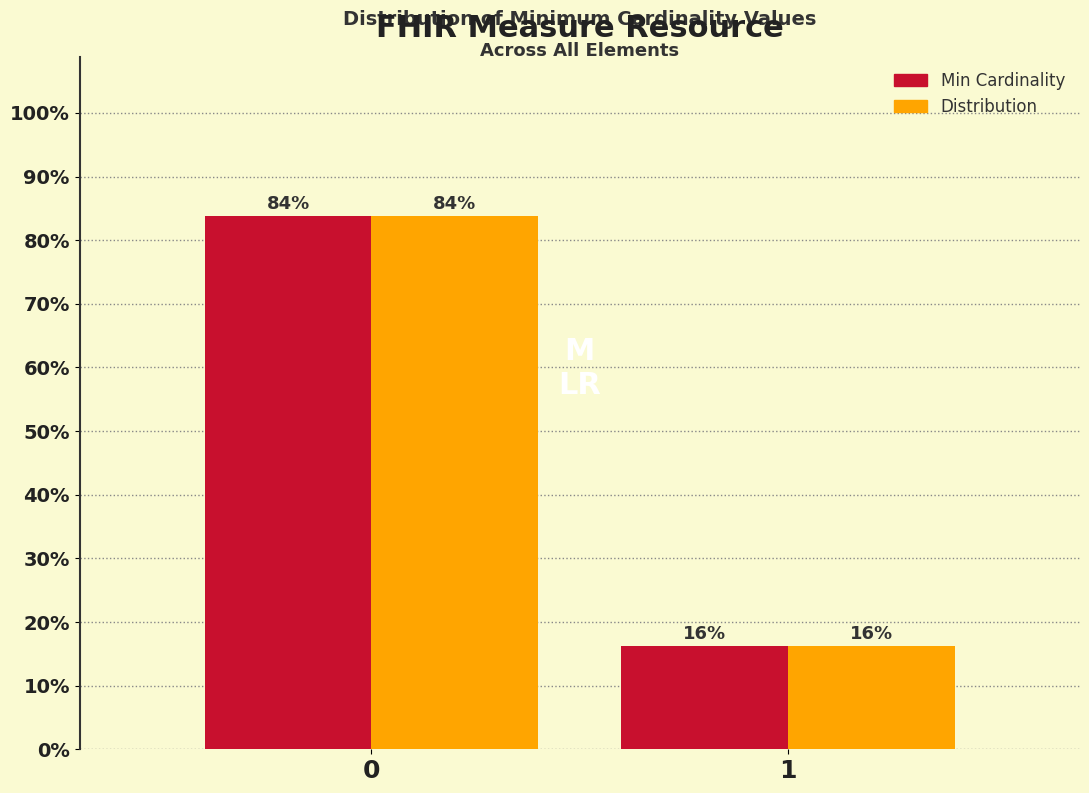

What is the minimum value shown in the chart?

16.3